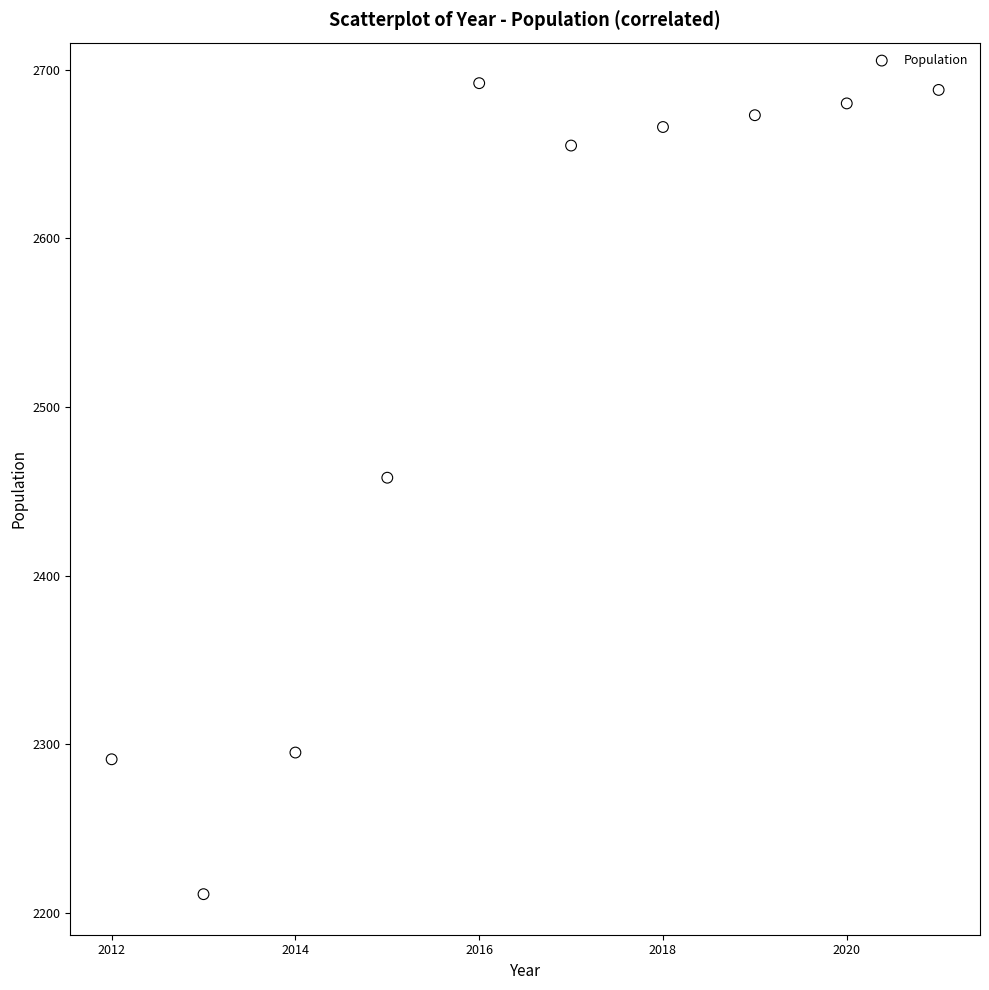

What Y value in the scatter plot is closest to 2451?

2458